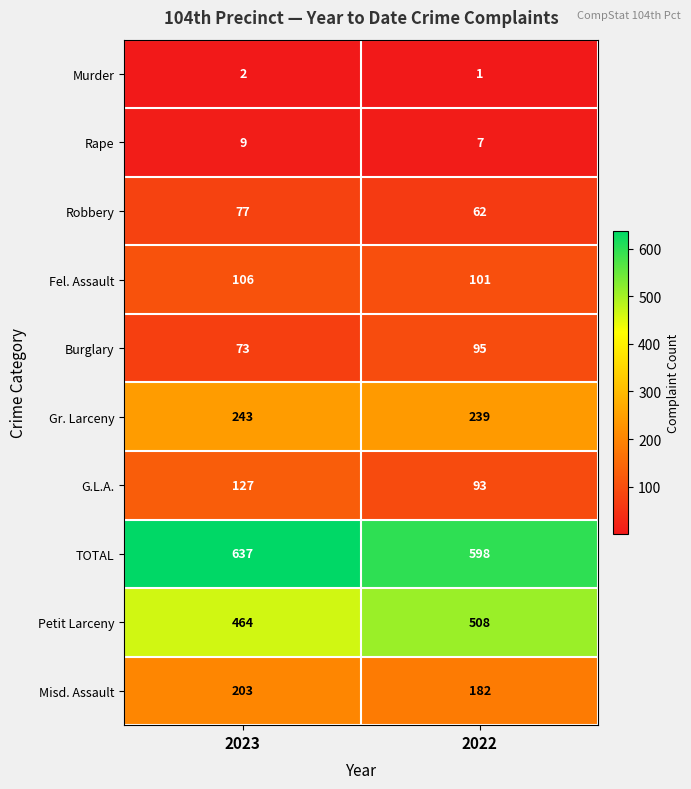

What is the difference between the Burglary values at 2023 and 2022?

22